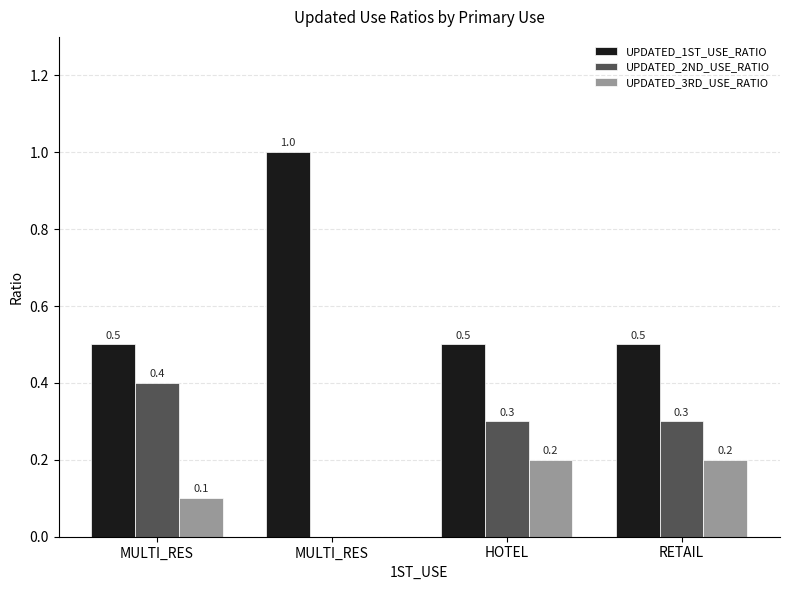

Which series has the largest total across all categories?

UPDATED_1ST_USE_RATIO